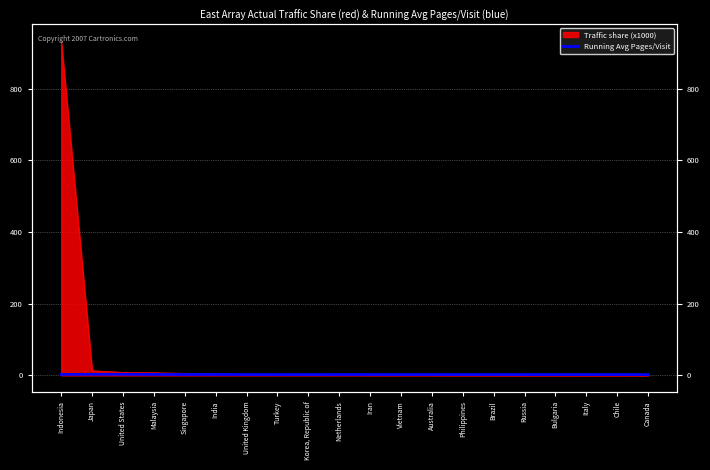

What is the label of the 12th point from the left?

Vietnam